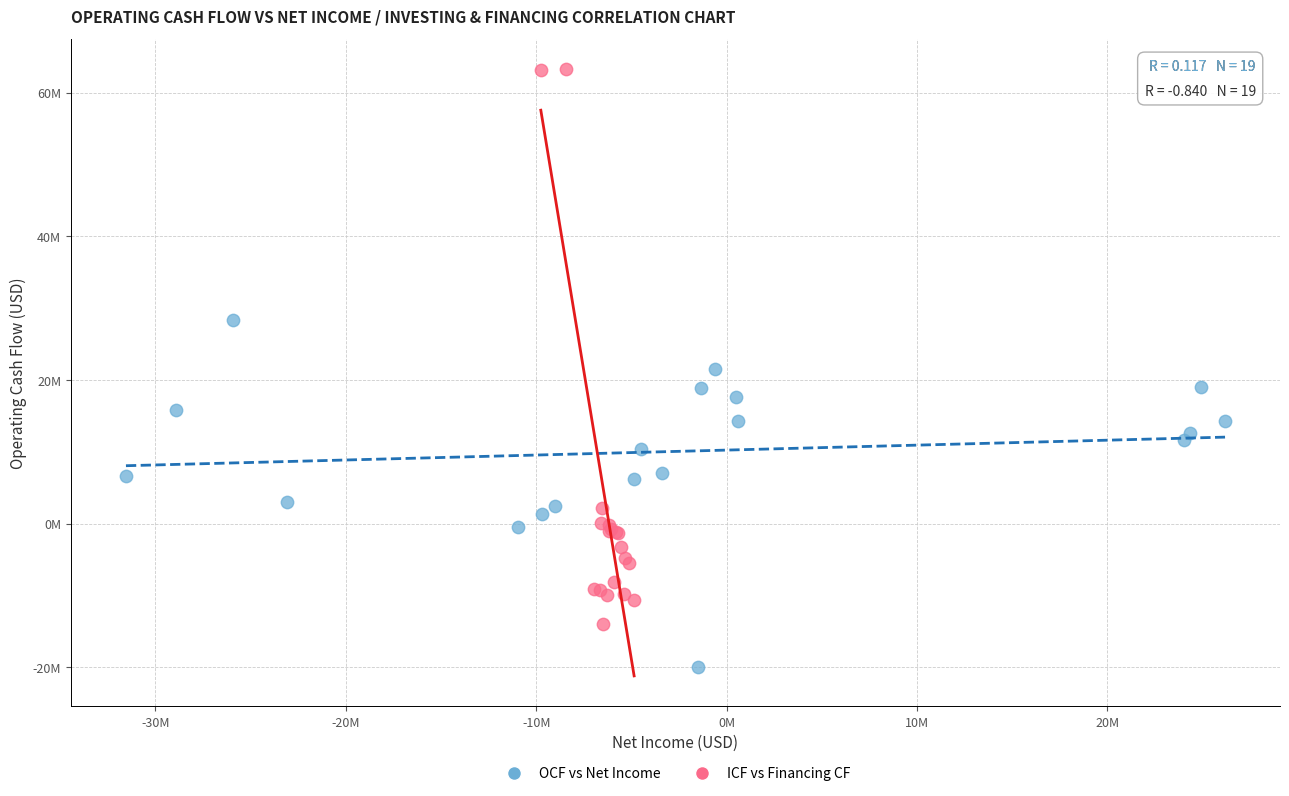

What are all the series names shown in the legend?

OCF vs Net Income, ICF vs Financing CF